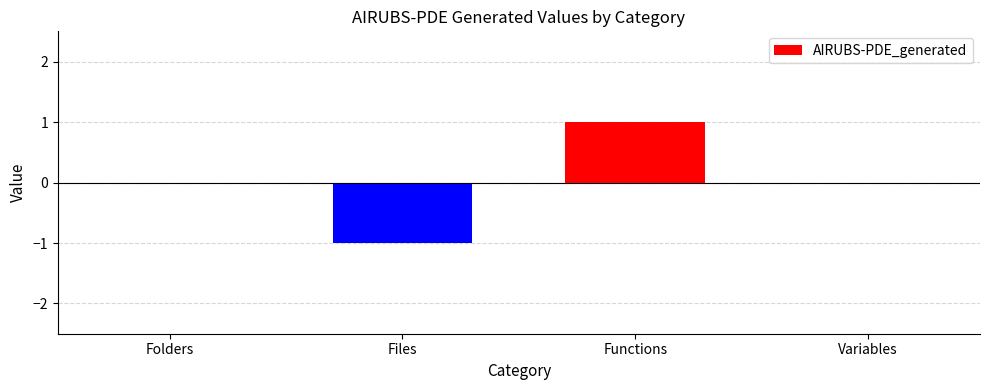

Is it true that the value at Functions is 1?

True